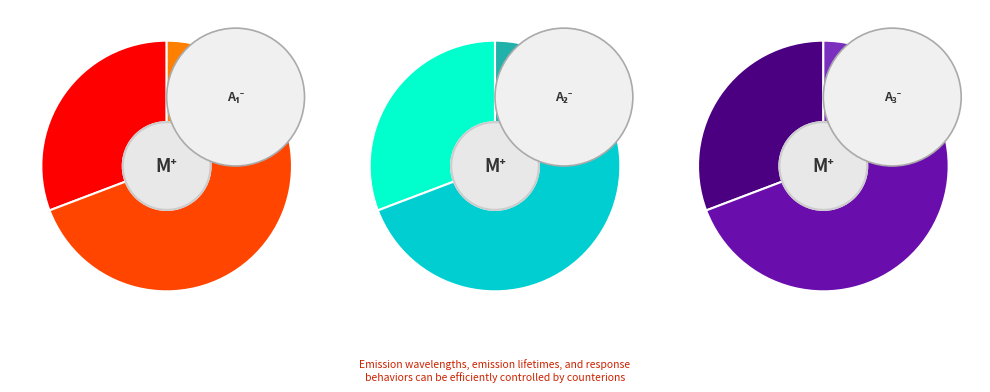

To the nearest percent, what percentage of the pie is 23?

8%